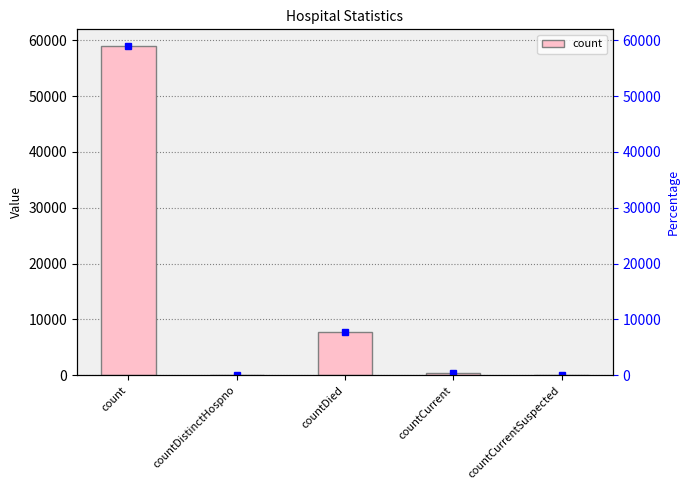

Reading left to right, list all the values displayed in this chart.

count=58986	countDistinctHospno=0	countDied=7832	countCurrent=503	countCurrentSuspected=0